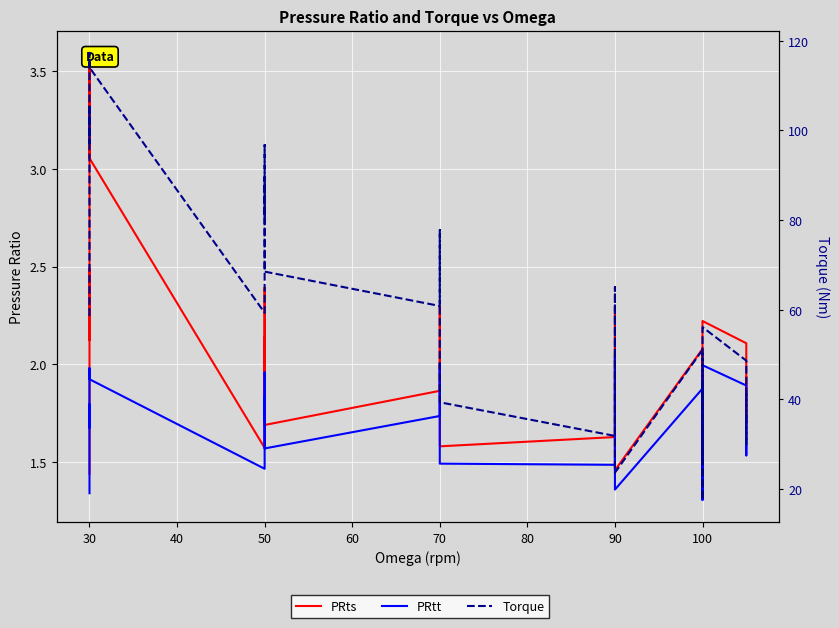

How many lines are shown in the chart?

3